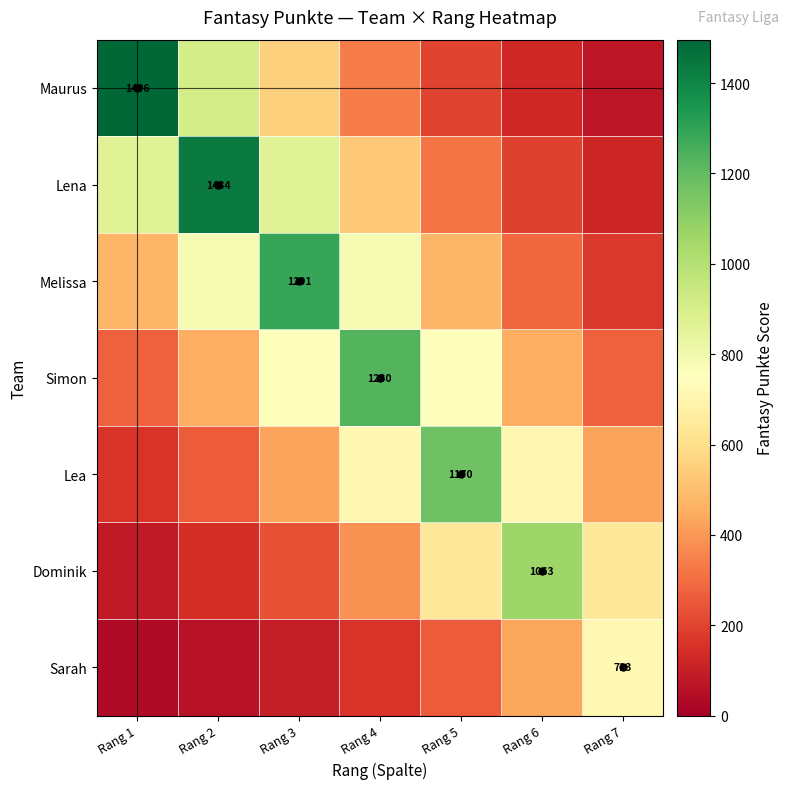

At which category does the chart reach its peak across all series?

Rang 1